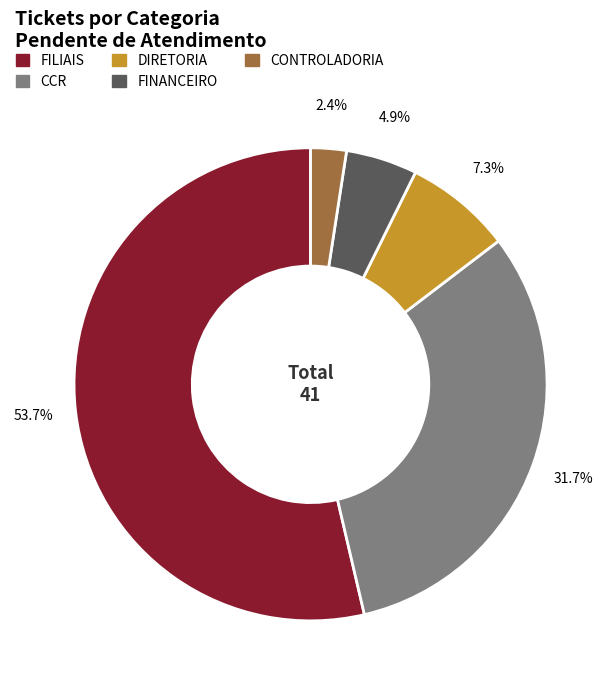

Is there any slice that represents more than half of the pie?

Yes